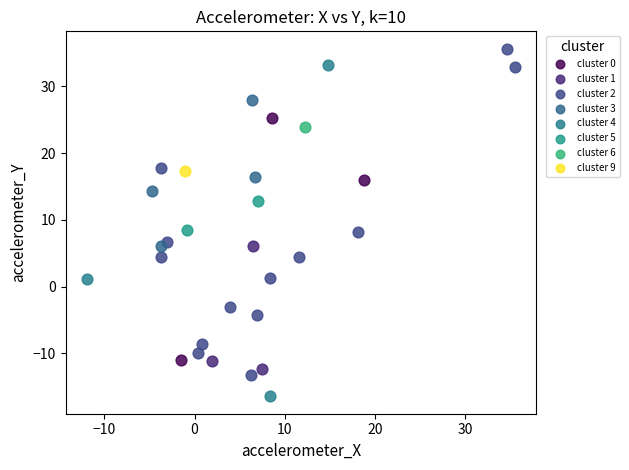

Which series reaches the minimum Y coordinate?

cluster 4